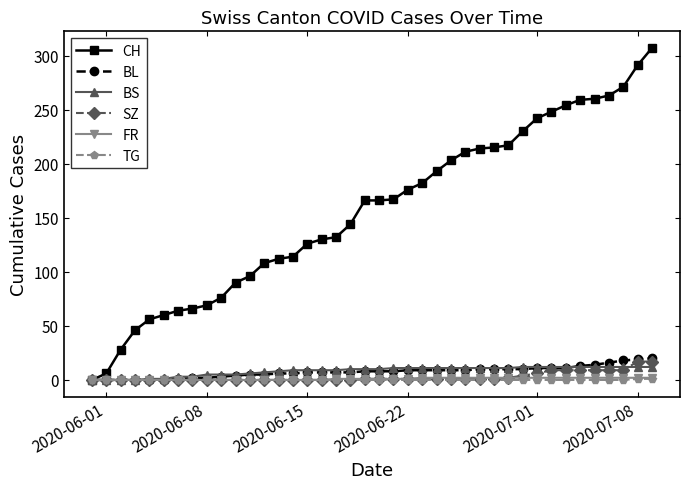

What is the highest value of the BL series?

20